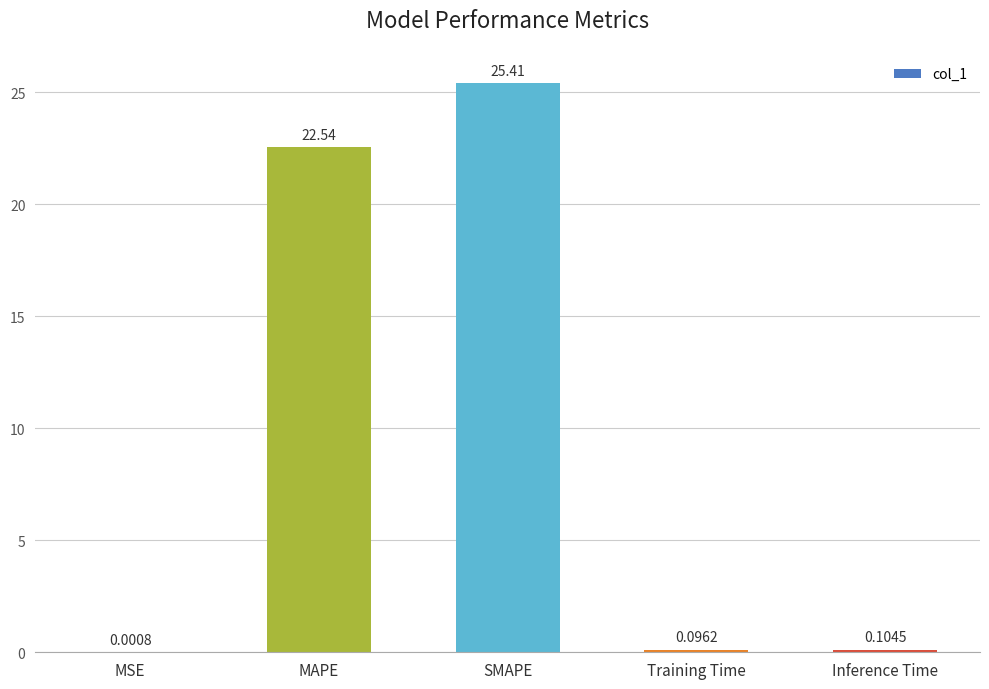

What is the sum of all values?

48.2